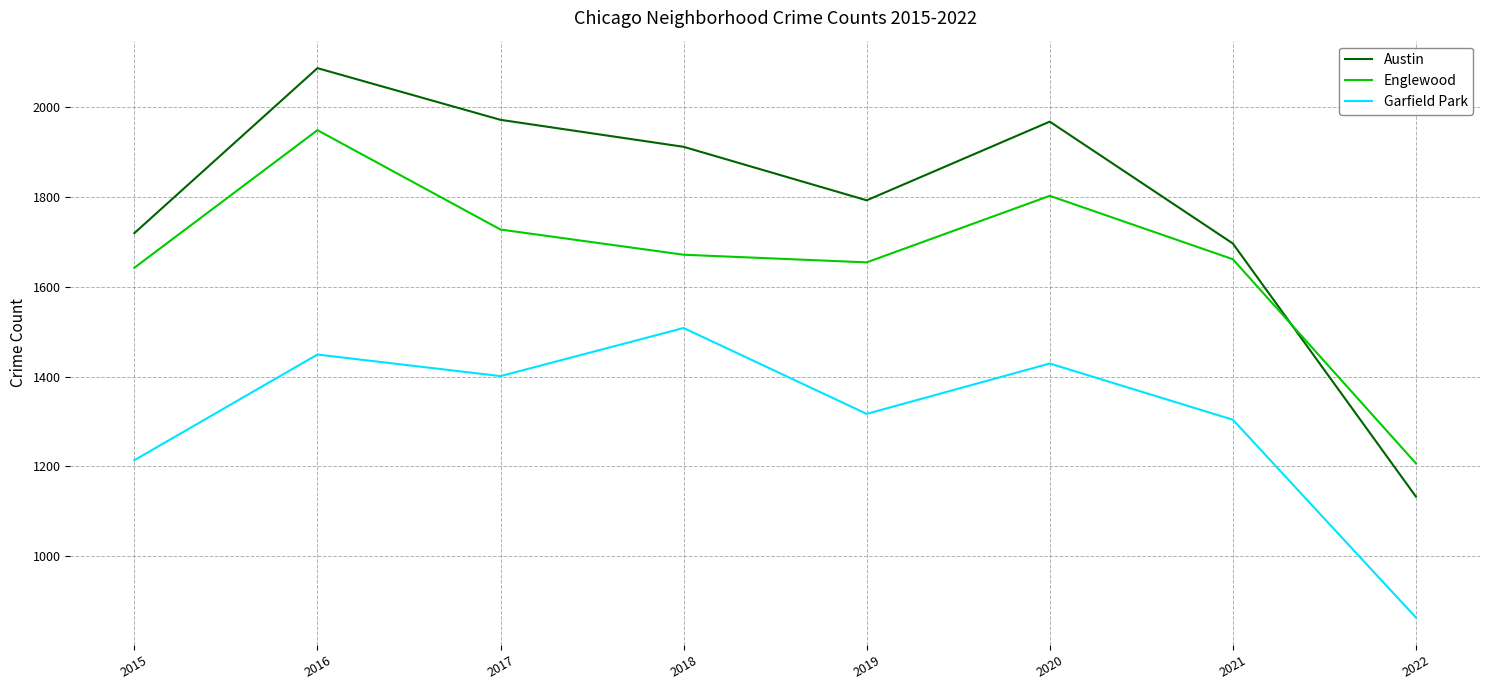

In Austin, how many points are higher than both neighbors (excluding endpoints)?

2